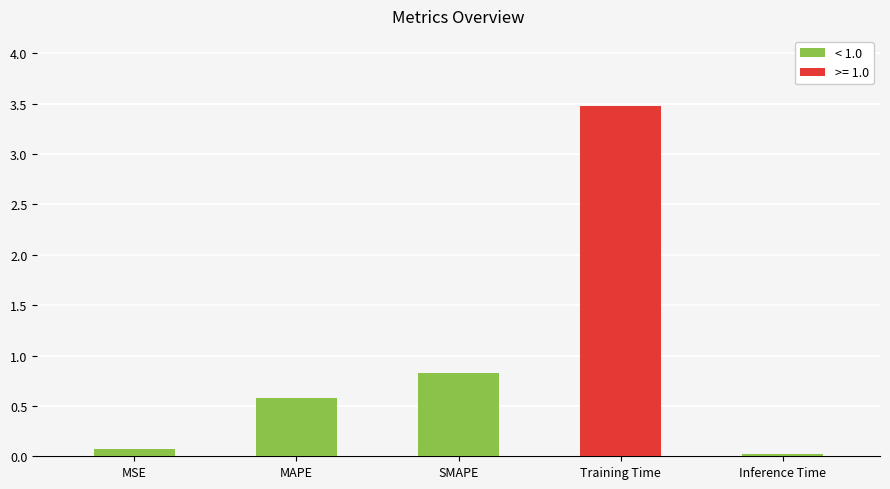

Is it true that the value at Training Time is 3.5?

True